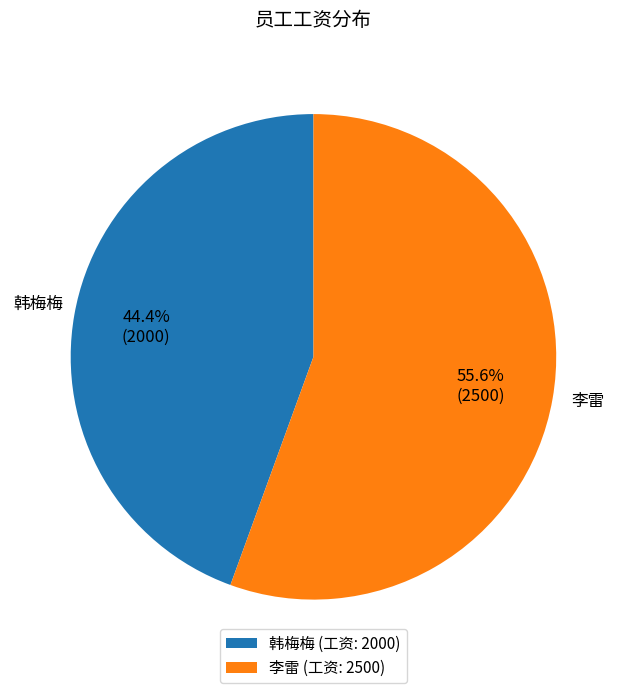

Count the number of slices in the pie.

2